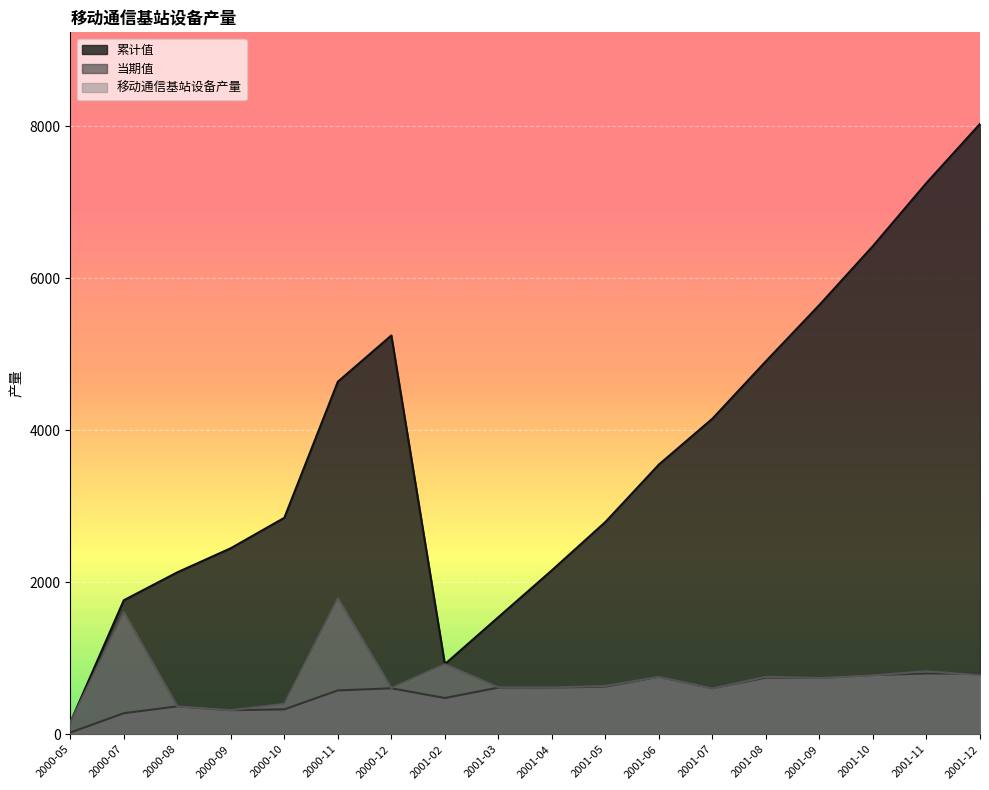

Which category has the highest value across all series?

2001-12